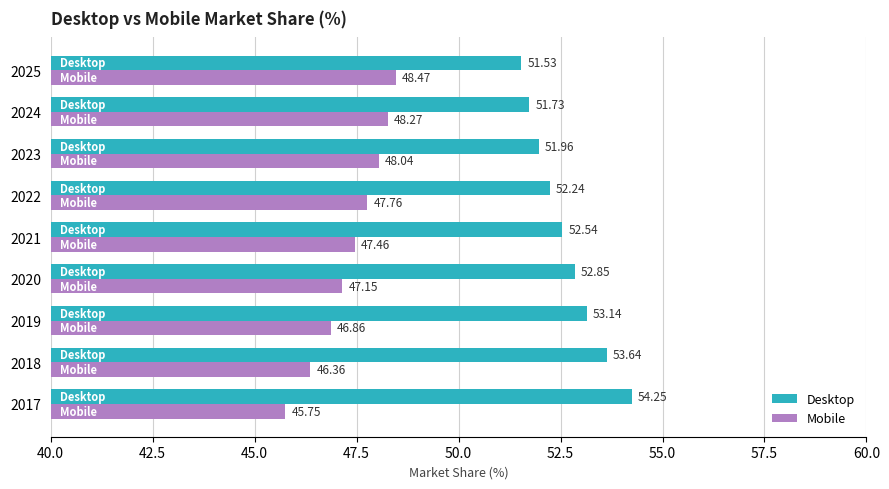

What is the maximum value shown in the chart?

54.2